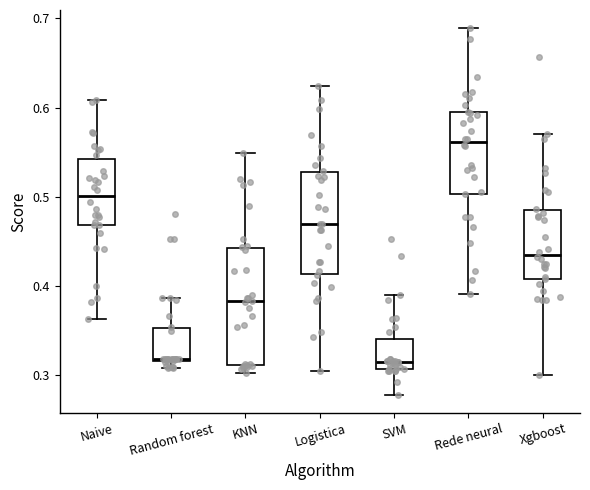

Reading left to right, transcribe this box plot: for each box, give where its median line is, the range the box spans, and where its two whiskers end, as read against the y-axis. The values are not printed on the chart, so give them approximately, as read against the axis.

Naive: median 0.50, box 0.47 to 0.54, whiskers 0.36 to 0.61
Random forest: median 0.32, box 0.32 to 0.35, whiskers 0.31 to 0.39
KNN: median 0.38, box 0.31 to 0.44, whiskers 0.30 to 0.55
Logistica: median 0.47, box 0.41 to 0.53, whiskers 0.30 to 0.62
SVM: median 0.31 (just above the box's lower edge), box 0.31 to 0.34, whiskers 0.28 to 0.39
Rede neural: median 0.56, box 0.50 to 0.59, whiskers 0.39 to 0.69
Xgboost: median 0.44, box 0.41 to 0.49, whiskers 0.30 to 0.57